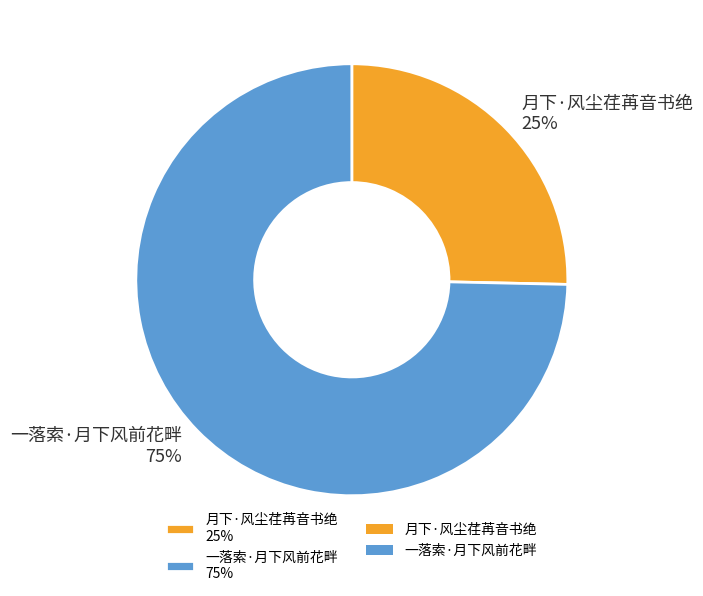

Between 一落索·月下风前花畔 and 月下·风尘荏苒音书绝, which is larger?

一落索·月下风前花畔